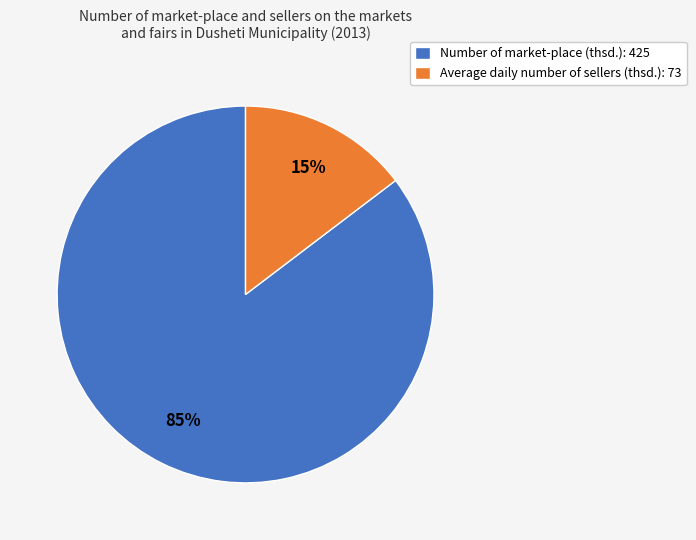

Do Number of market-place (thsd.) and Average daily number of sellers (thsd.) together represent more than half of the pie?

Yes